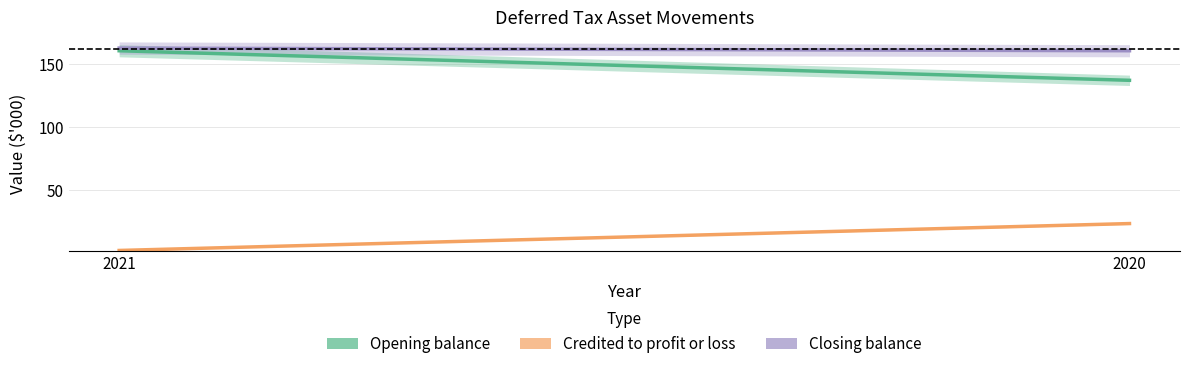

Rank the series at 2020 from lowest to highest value.

Credited to profit or loss, Opening balance, Closing balance